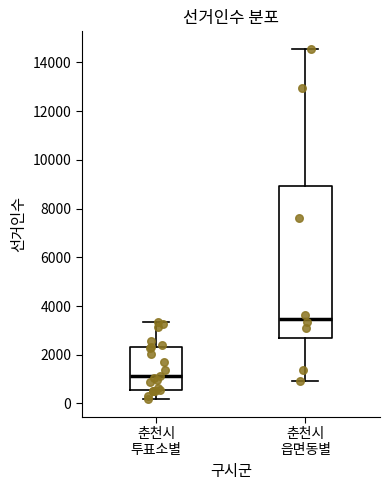

Reading left to right, read every box against the y-axis: the position of its median line, the range the box covers, and the ends of its whiskers. The values are not printed on the chart, so give them approximately, as read against the axis.

춘천시 투표소별: median 1200, box 600 to 2400, whiskers 200 to 3400
춘천시 읍면동별: median 3400, box 2600 to 9000, whiskers 1000 to 14600